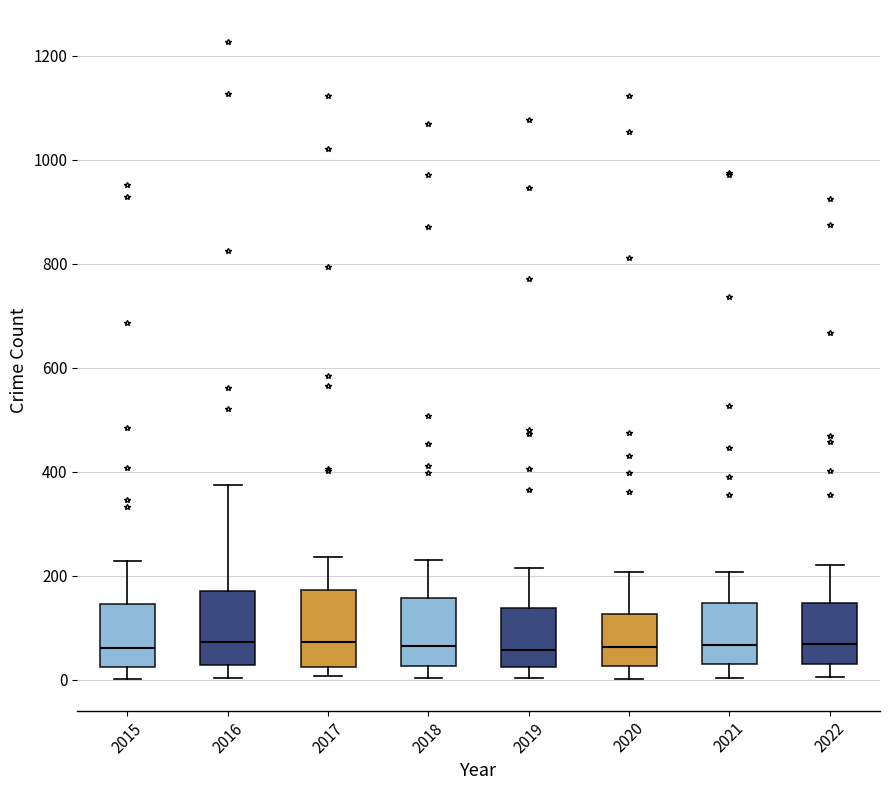

Reading left to right, transcribe this box plot: for each box, give where its median line is, the range the box spans, and where its two whiskers end, as read against the y-axis. The values are not printed on the chart, so give them approximately, as read against the axis.

2015: median 60, box 20 to 140, whiskers 0 to 220
2016: median 80, box 20 to 180, whiskers 0 to 380
2017: median 80, box 20 to 180, whiskers 0 to 240
2018: median 60, box 20 to 160, whiskers 0 to 240
2019: median 60, box 20 to 140, whiskers 0 to 220
2020: median 60, box 20 to 120, whiskers 0 to 200
2021: median 60, box 20 to 140, whiskers 0 to 200
2022: median 60, box 40 to 140, whiskers 0 to 220